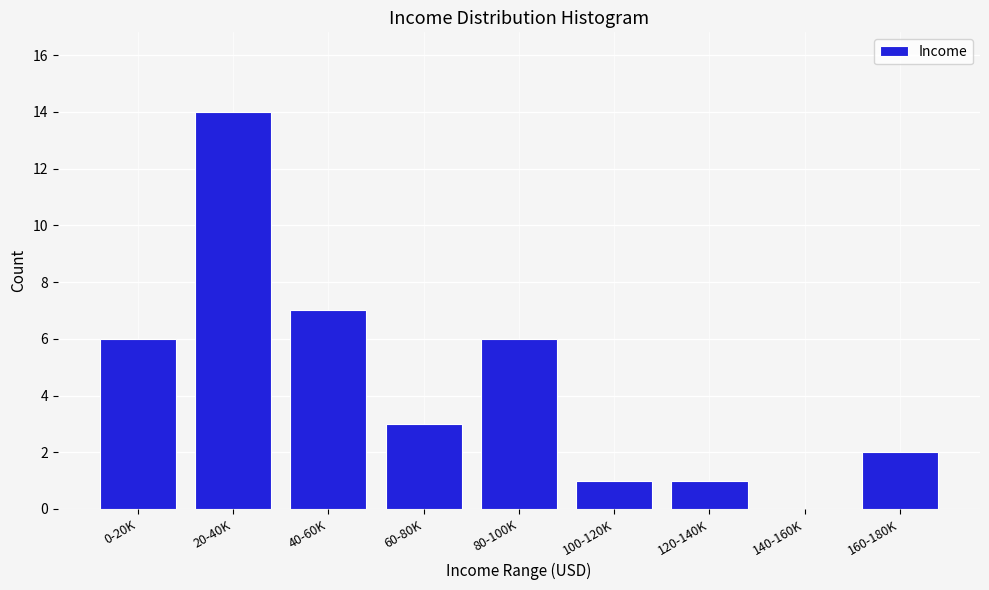

Reading right to left, transcribe all the data shown in this chart.

160-180K=2	140-160K=0	120-140K=1	100-120K=1	80-100K=6	60-80K=3	40-60K=7	20-40K=14	0-20K=6